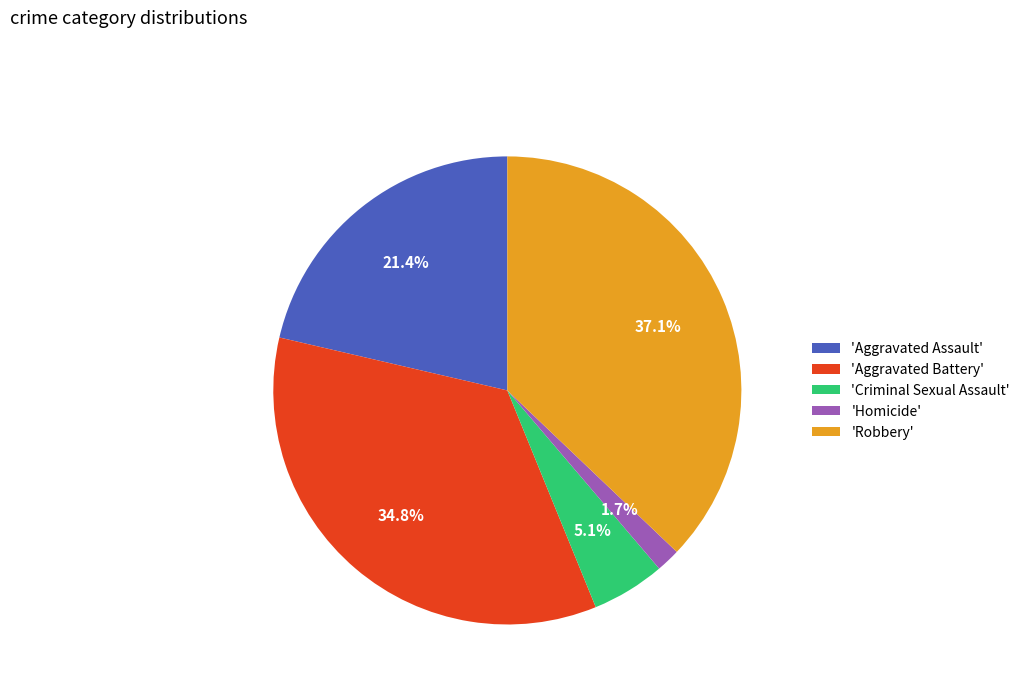

What percentage is NOT represented by 'Homicide'?

98.3%